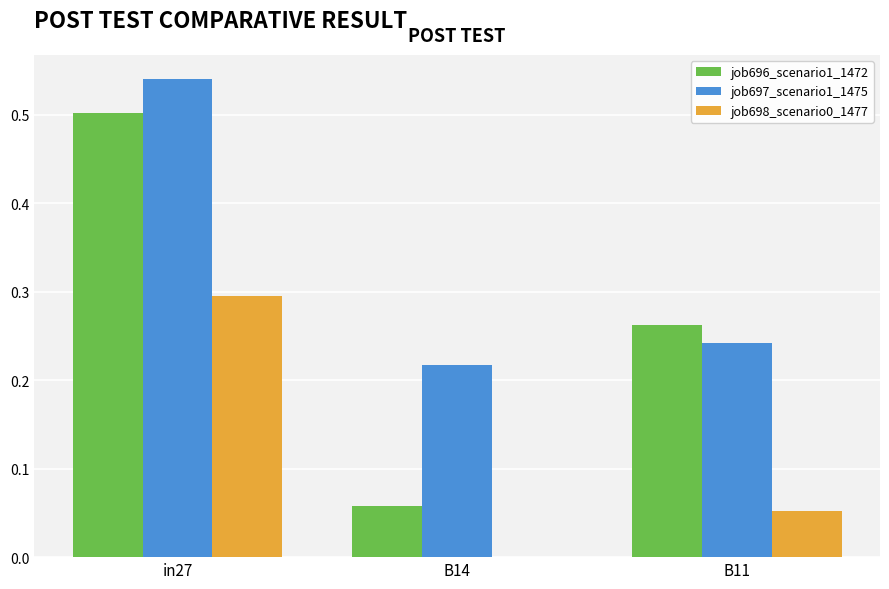

How many groups of bars are there?

3